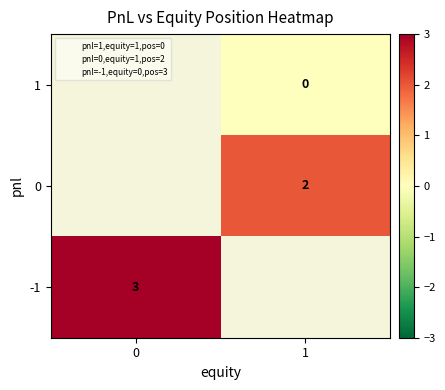

List the series in order of their overall mean, lowest first.

1, 0, -1